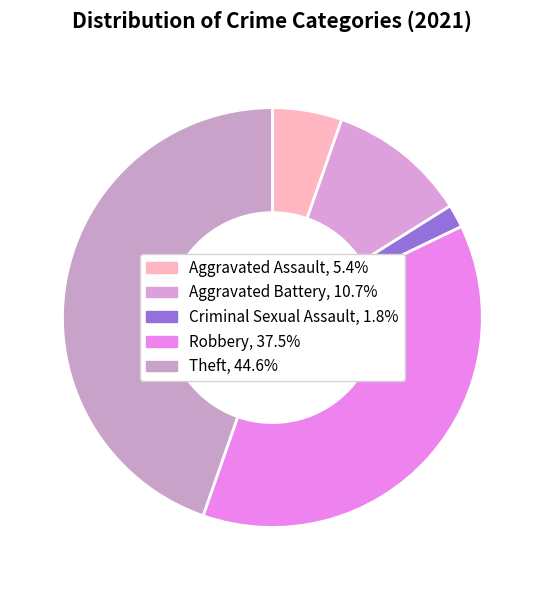

Which has a higher value, Criminal Sexual Assault or Theft?

Theft